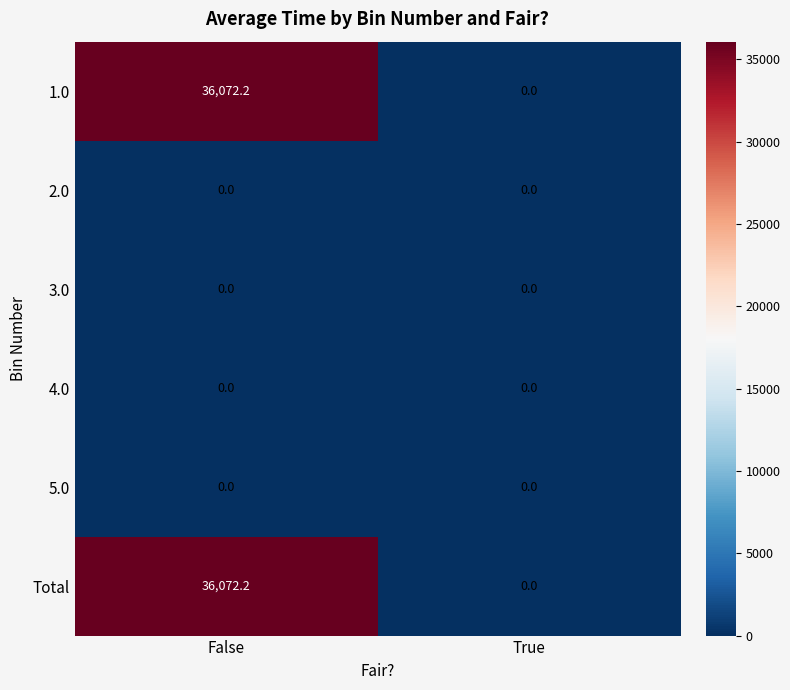

What is the approximate value of Total at False?

36072.2